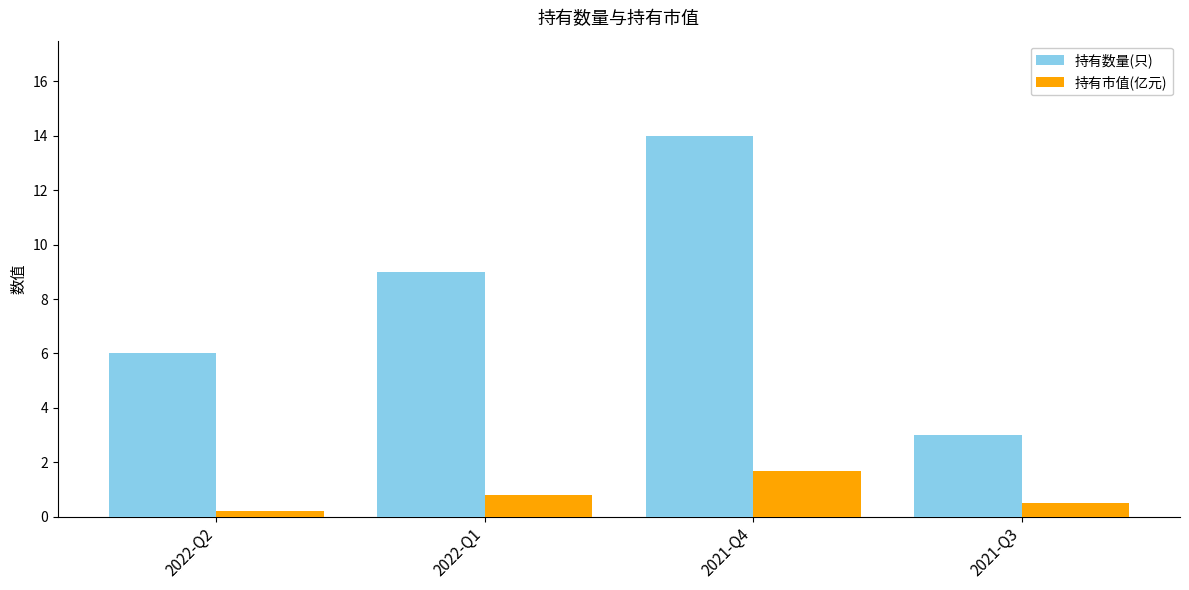

How many 持有市值(亿元) values are between 0 and 1?

3